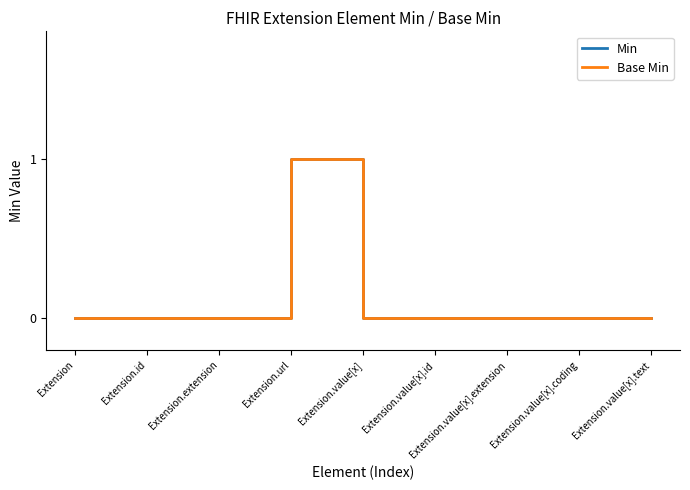

How many interior local peaks does the Min series have?

1